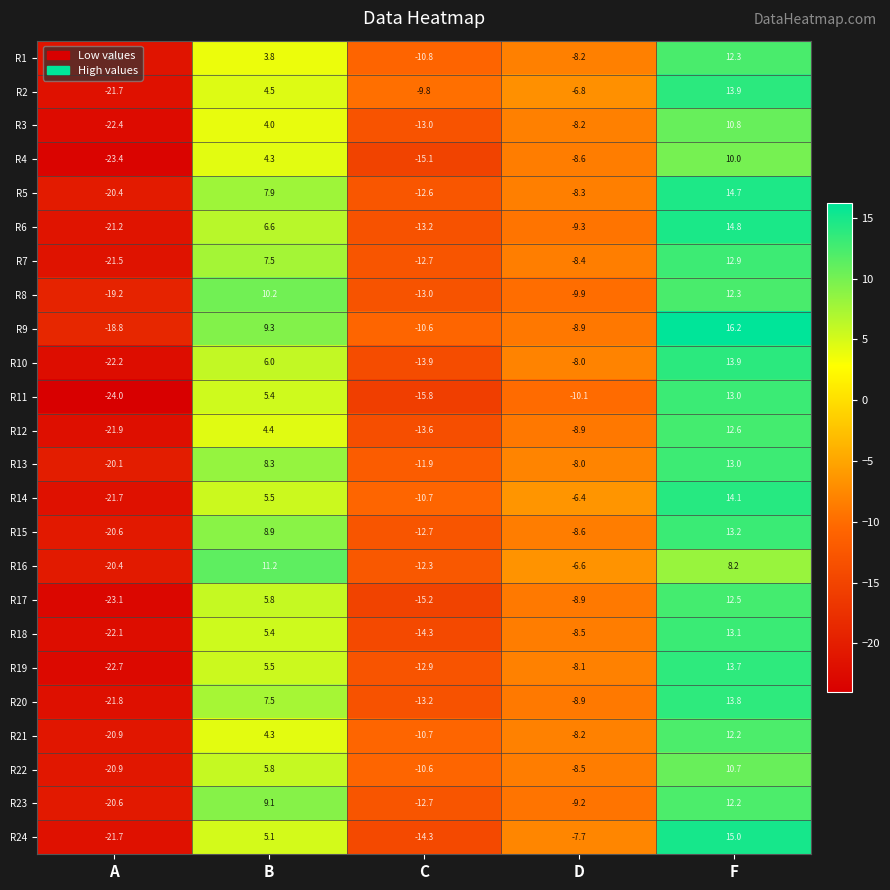

At which category is the sum across all series the highest?

F